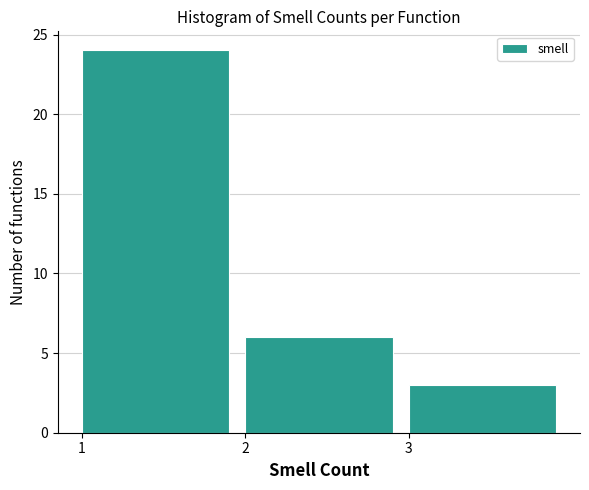

Reading left to right, list every bar in this chart as the range it spans on the x-axis followed by its height. The values are not printed on the chart, so give them approximately, as read against the axis.

1 to 2: 24
2 to 3: 6
3 to 4: 3